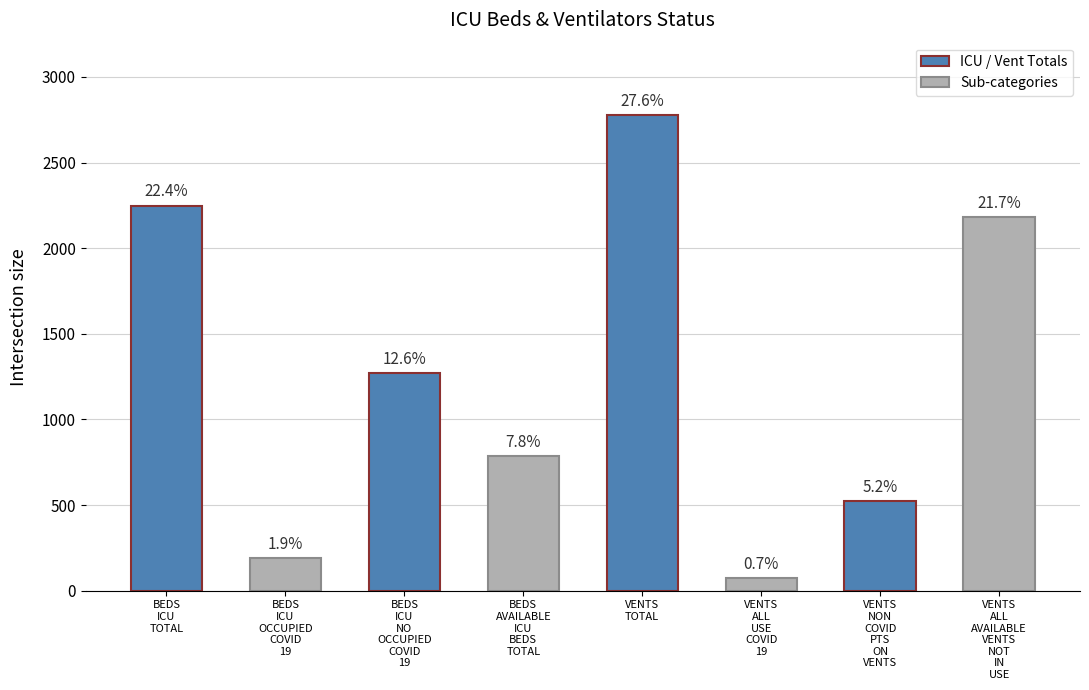

Are the bars horizontal?

No